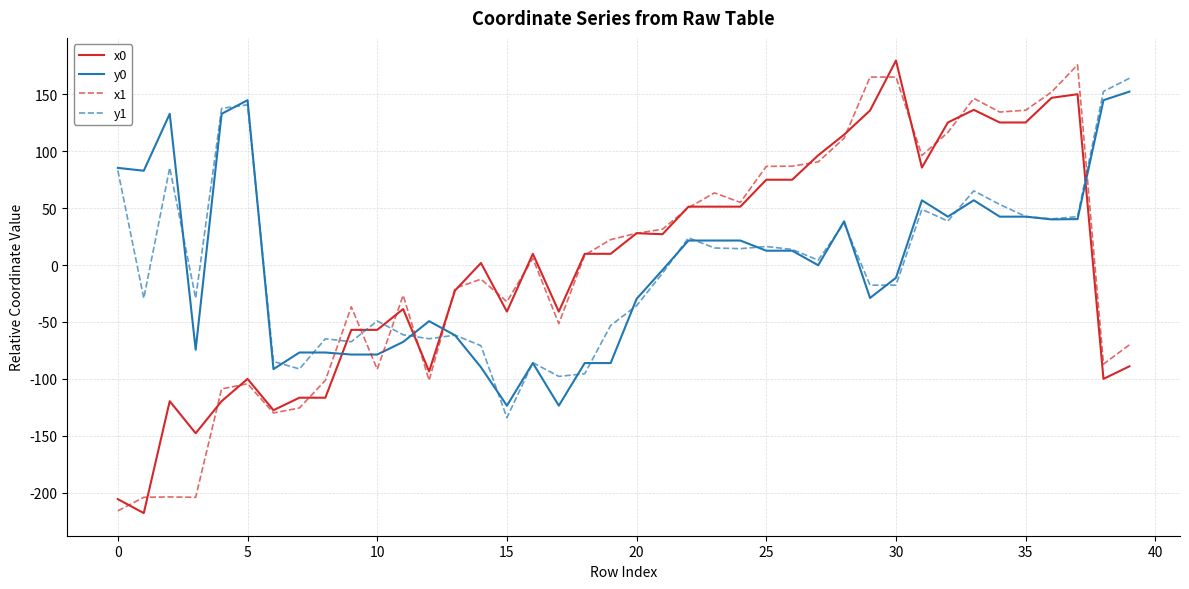

What is the minimum value shown in the chart?

-218.0